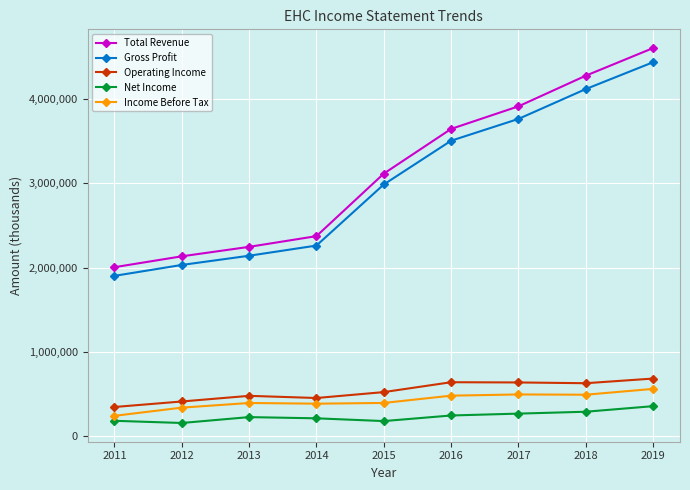

True or false: Gross Profit has more than 1 interior local peaks.

False